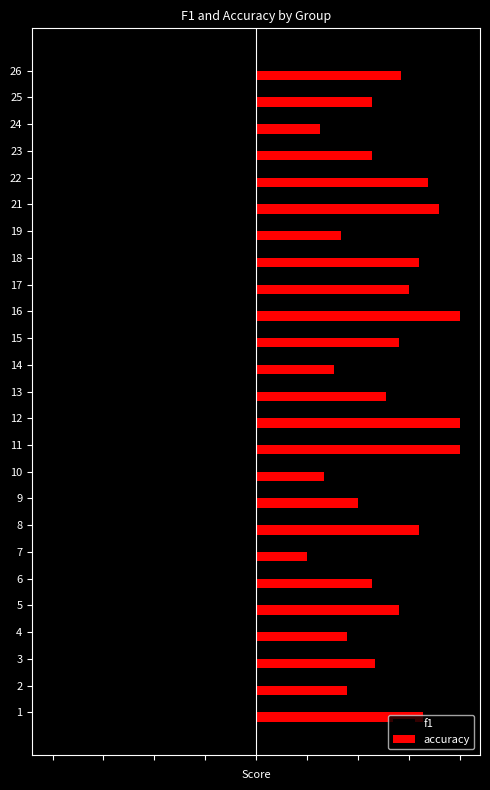

What is the spread (max minus min) of values at 5?

1.4